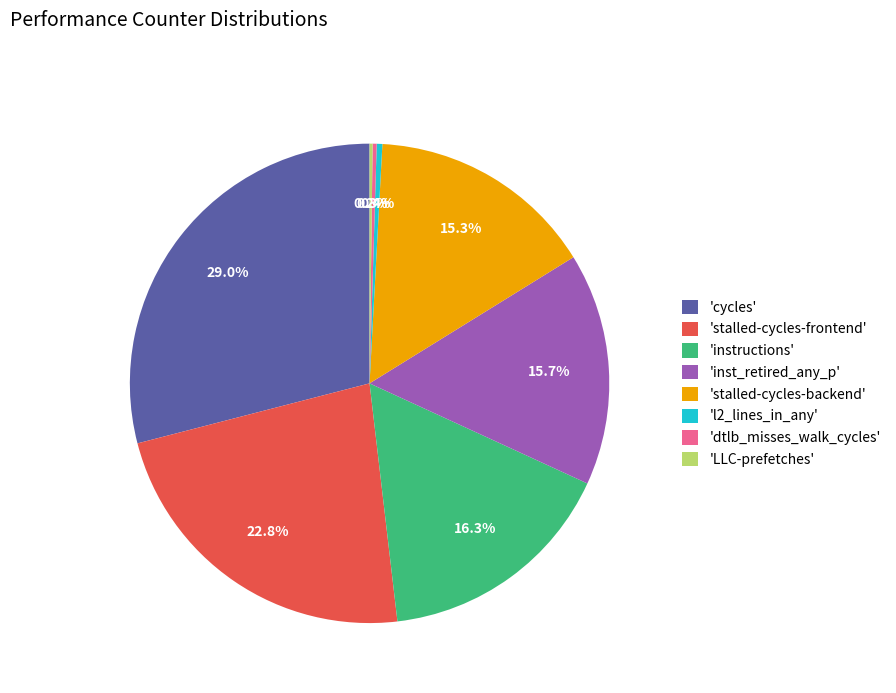

Does 'cycles' account for over 50% of the chart?

No